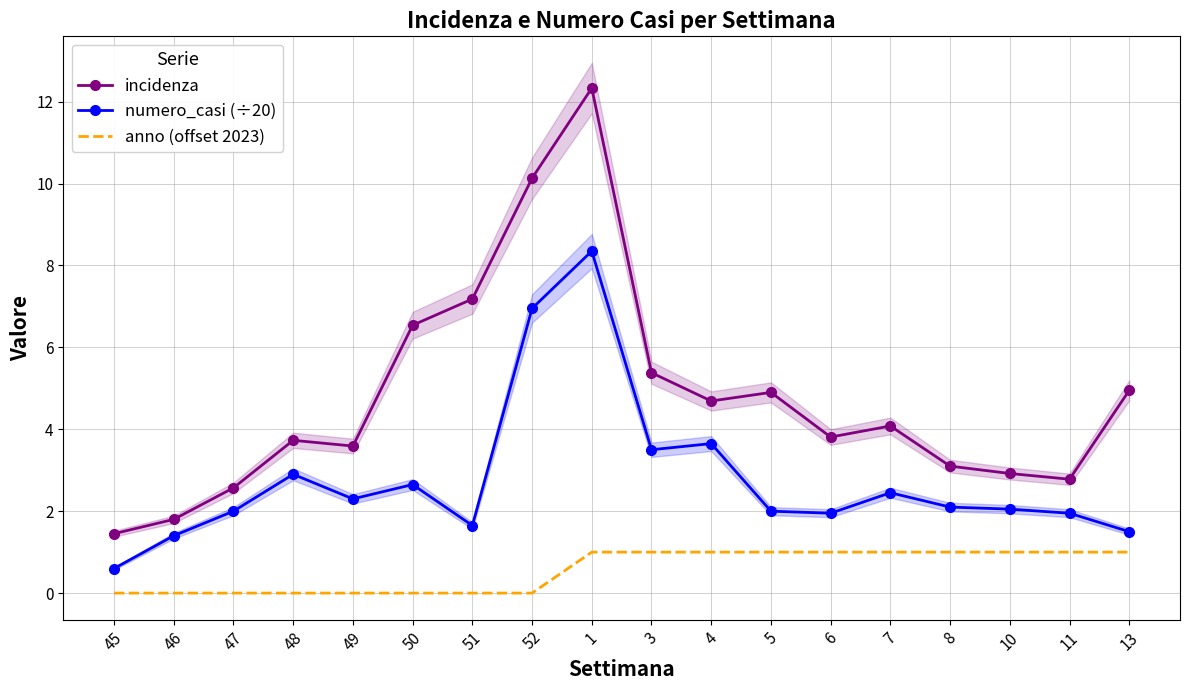

In incidenza, how many points are higher than both neighbors (excluding endpoints)?

4